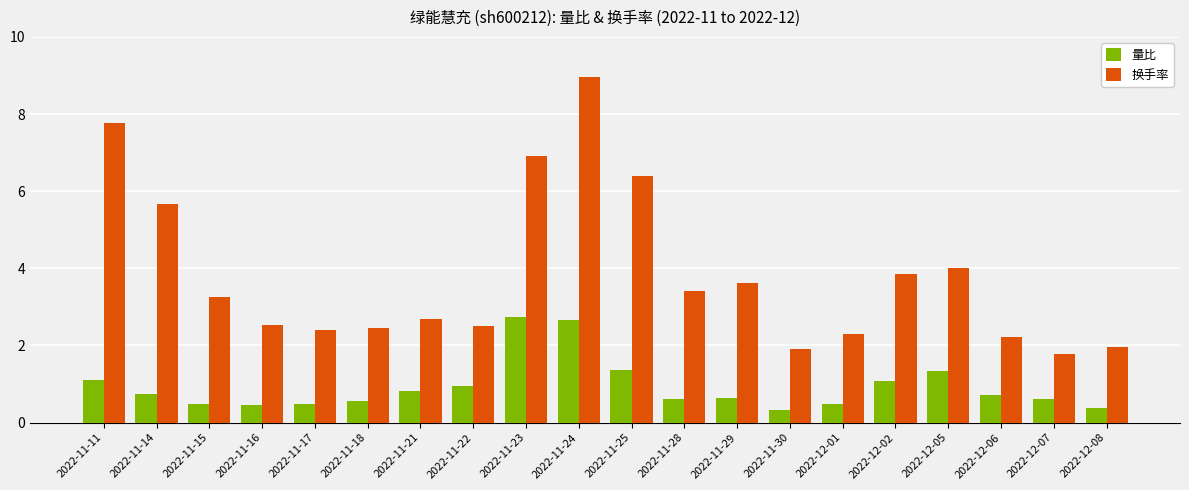

Rank the series by their maximum value, from highest to lowest.

换手率, 量比